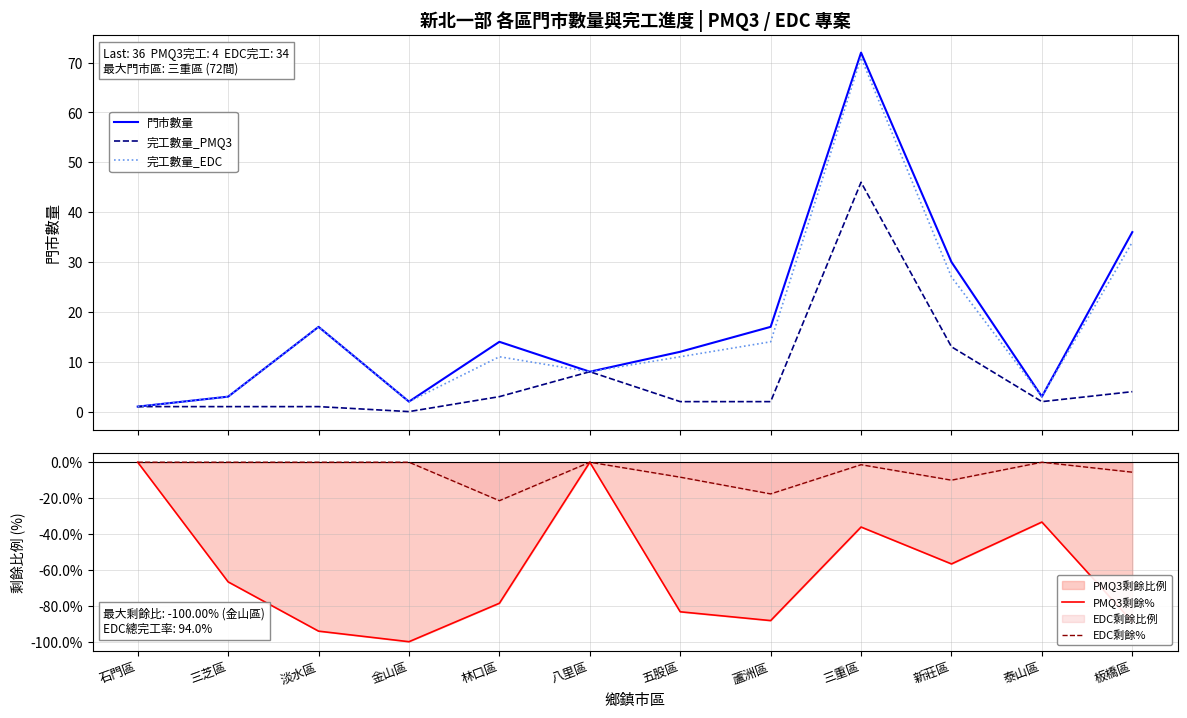

In 完工數量_EDC, how many points are lower than both neighbors (excluding endpoints)?

3